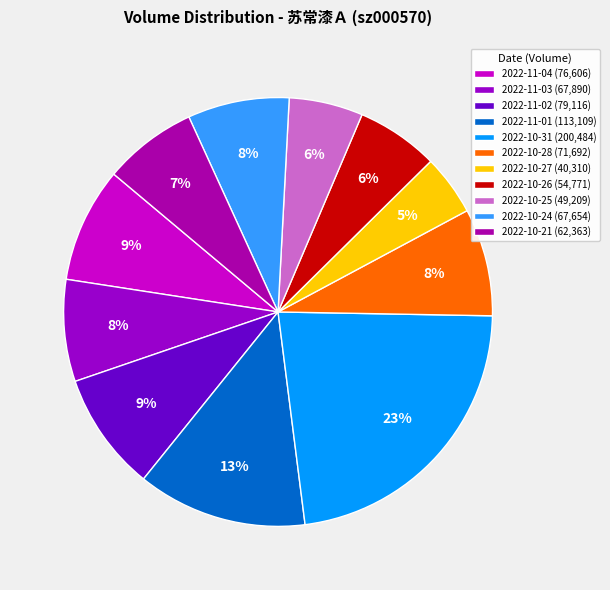

Count the number of slices in the pie.

11